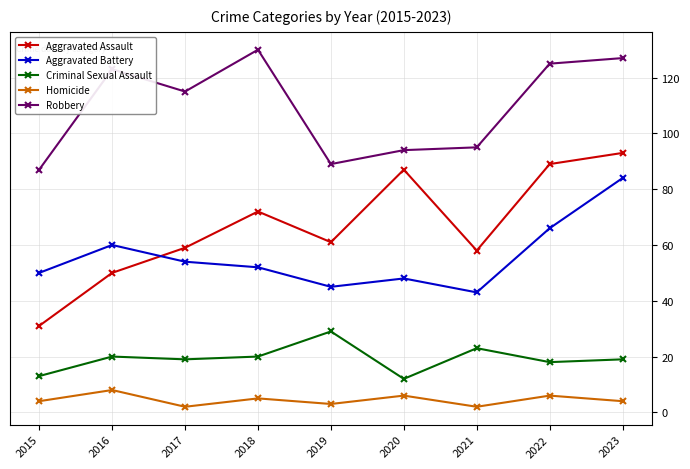

At which category does the chart reach its peak across all series?

2018